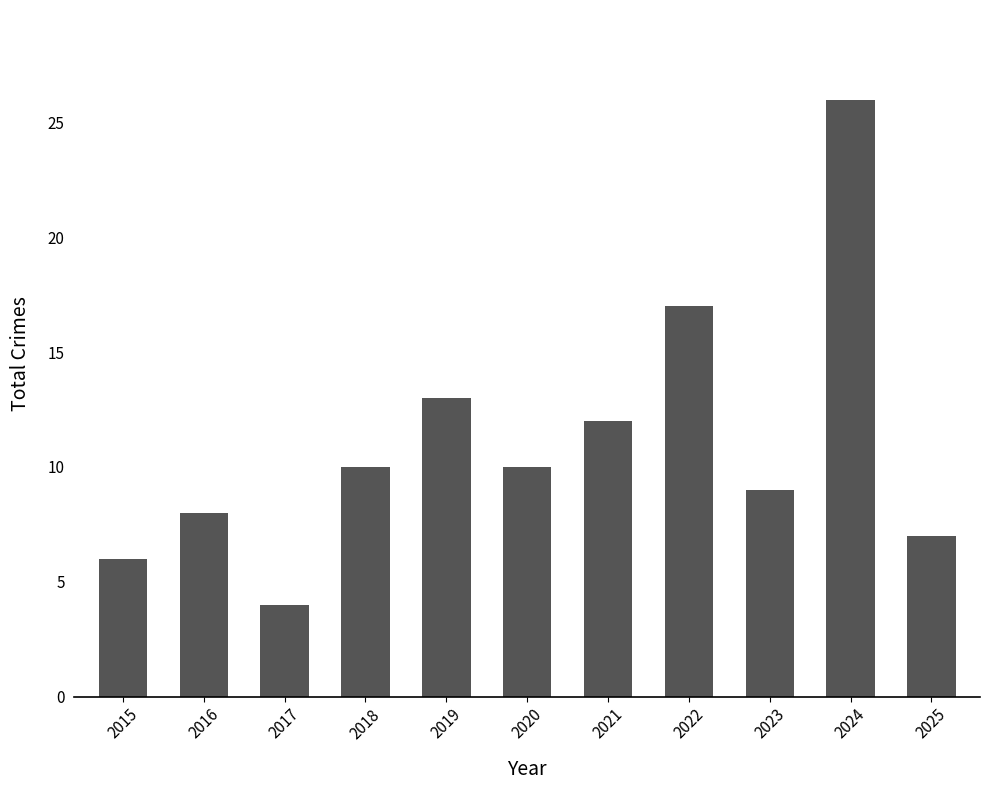

Does the chart contain any negative values?

No